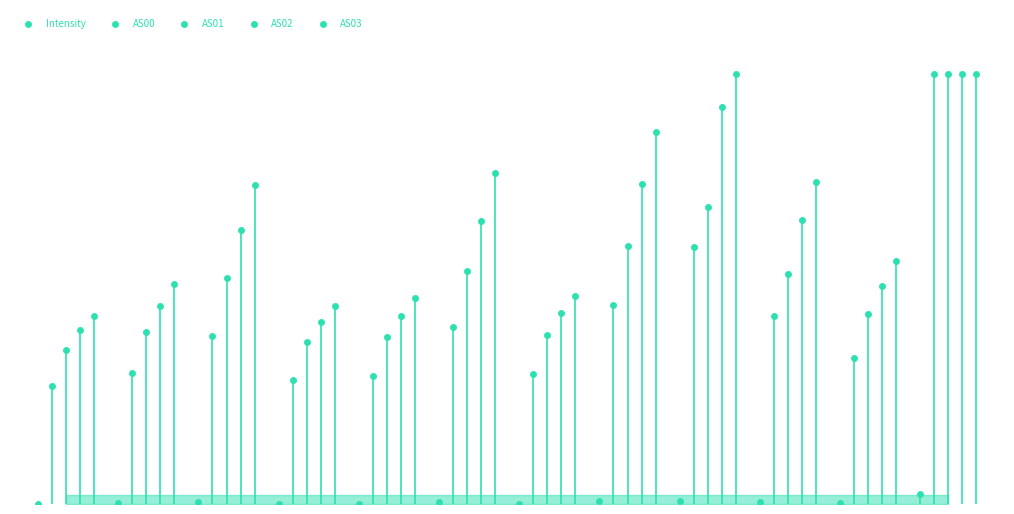

Which series reaches the minimum Y coordinate?

Intensity